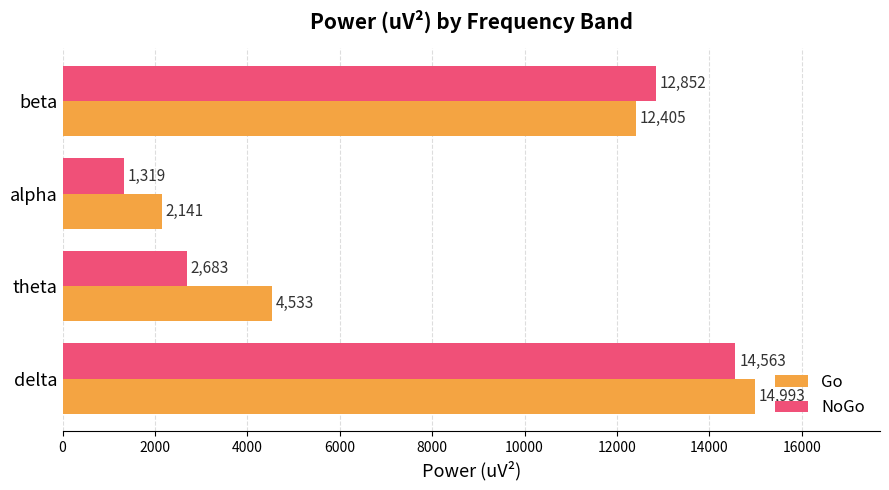

How many data points in NoGo are above 12852?

2